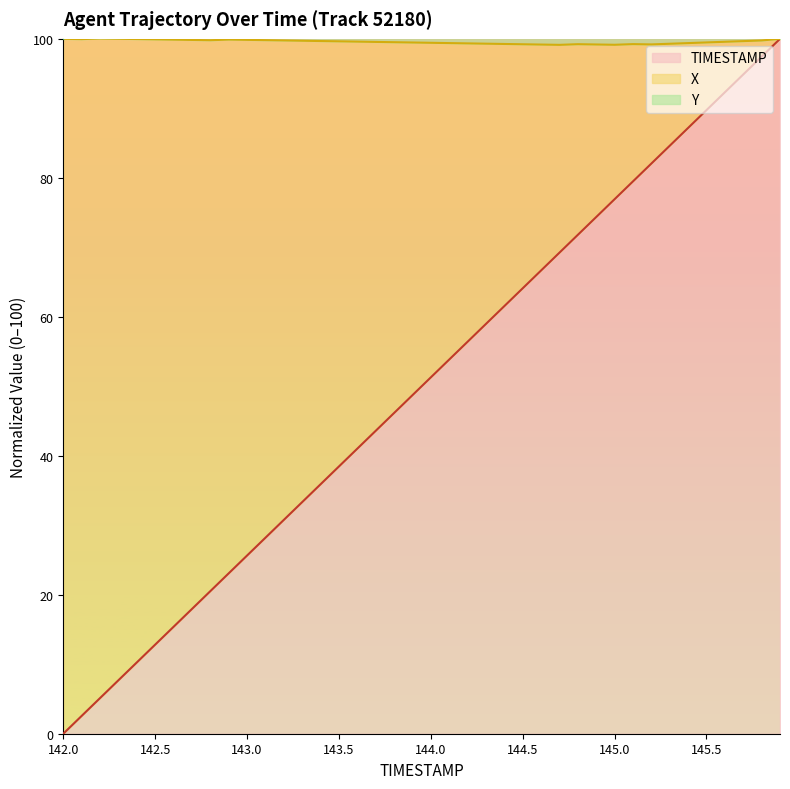

What is the difference between the TIMESTAMP values at 144.5 and 143.8?

17.9